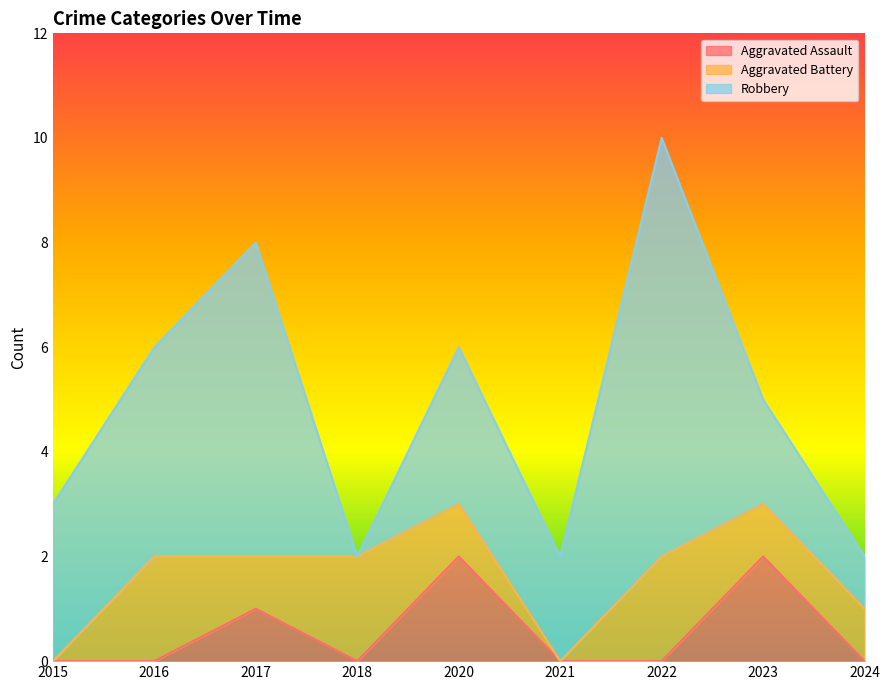

True or false: Aggravated Assault and Robbery cross at least once.

False